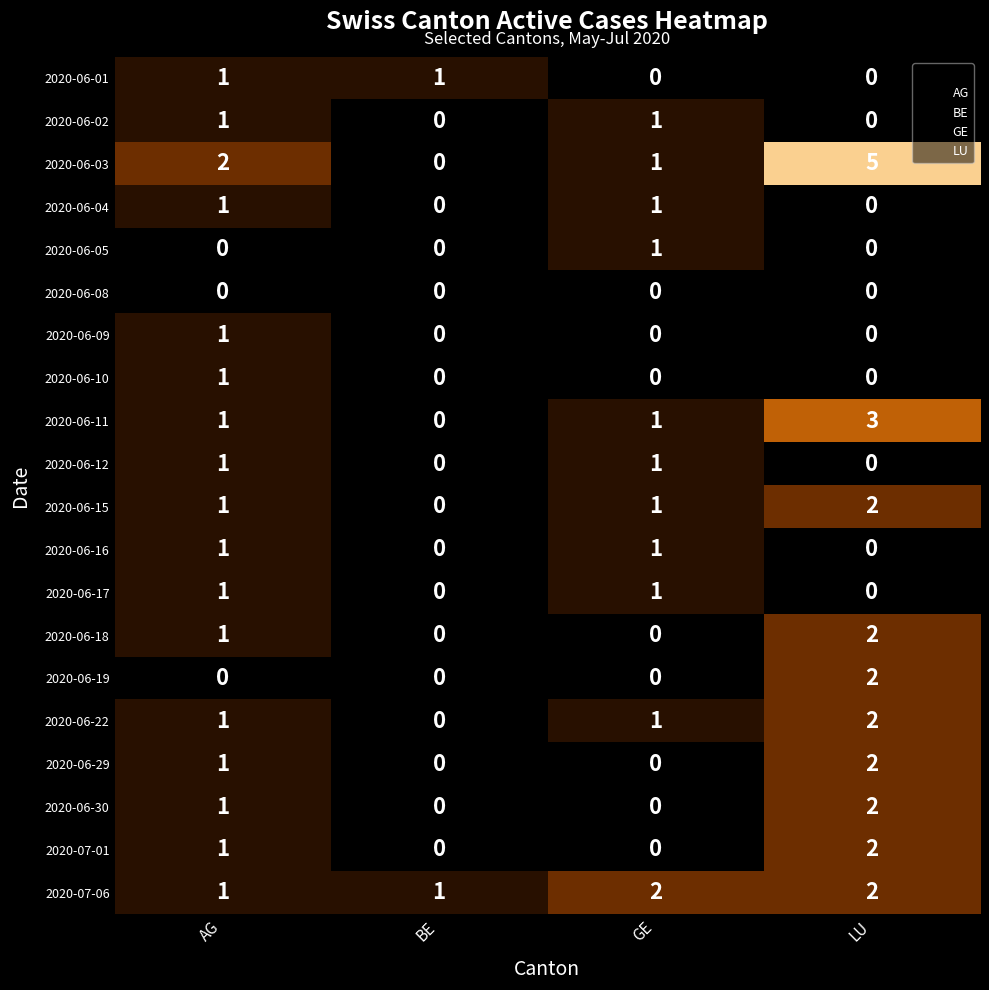

How many distinct data groups are displayed?

20